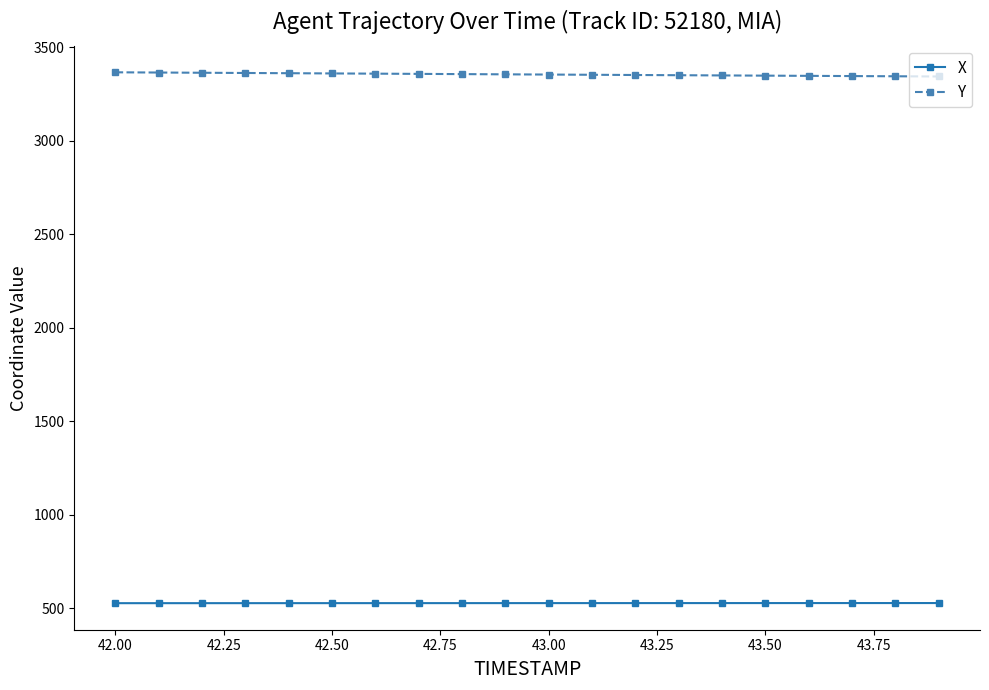

What is the value of the Y point at the 7th from the left?

3358.6